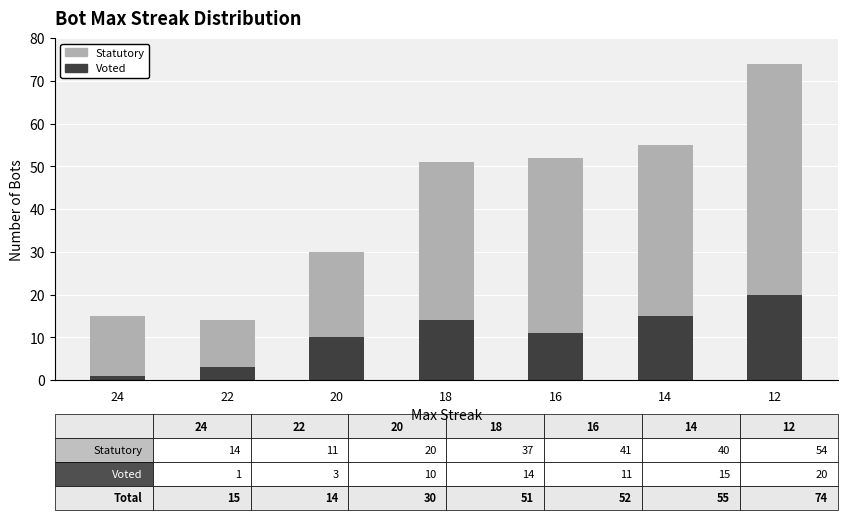

At which label does Voted reach its minimum?

24